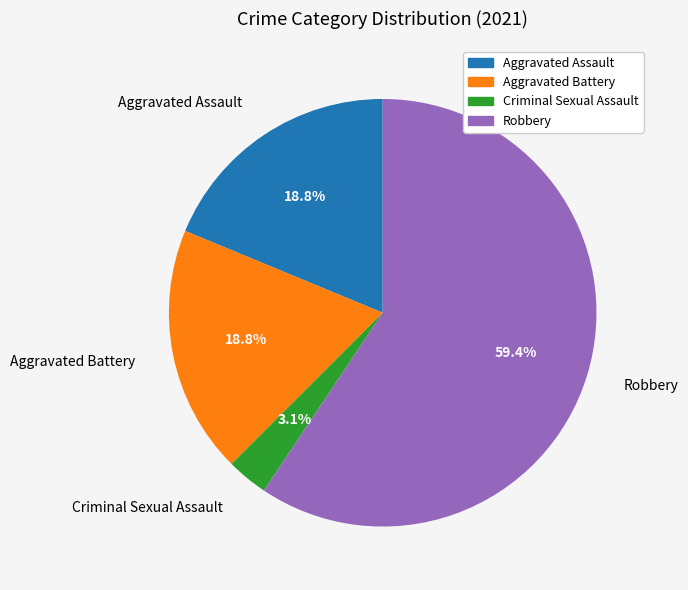

Is the sum of Robbery and Aggravated Battery greater than half?

Yes